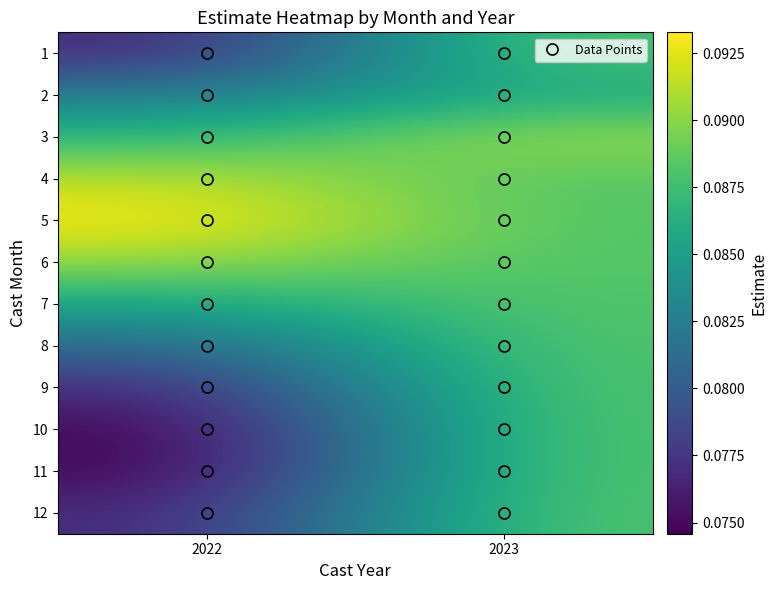

How many series are shown in this chart?

12